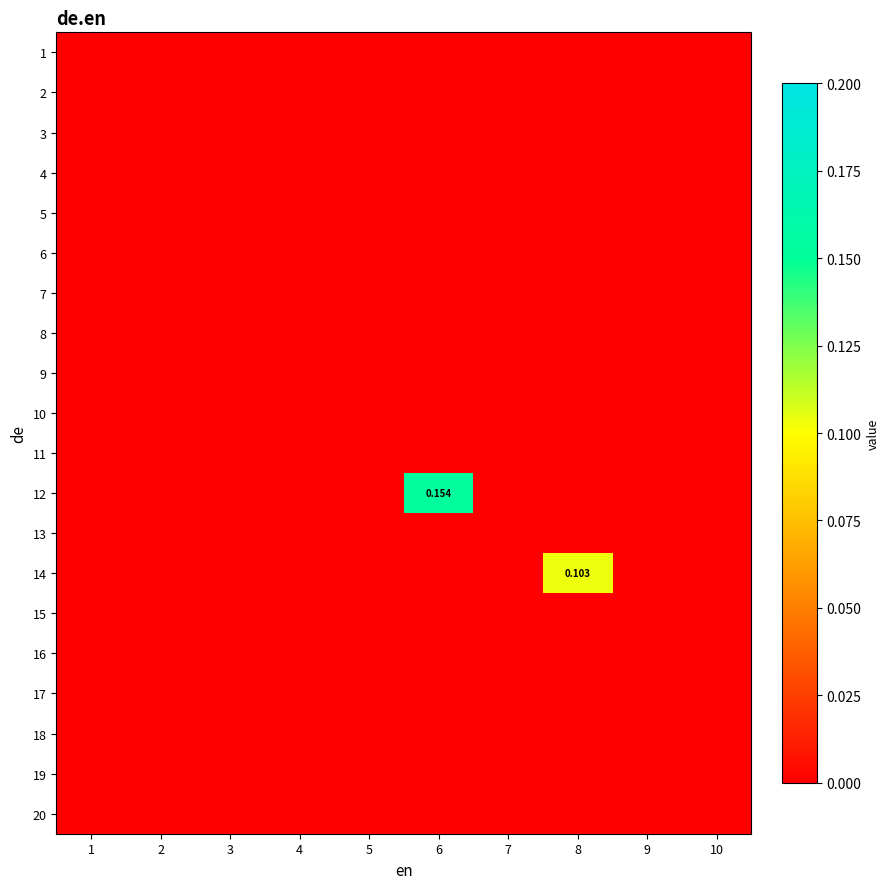

At 8, list the series in order from smallest to largest.

1, 2, 3, 4, 5, 6, 7, 8, 9, 10, 11, 12, 13, 15, 16, 17, 18, 19, 20, 14